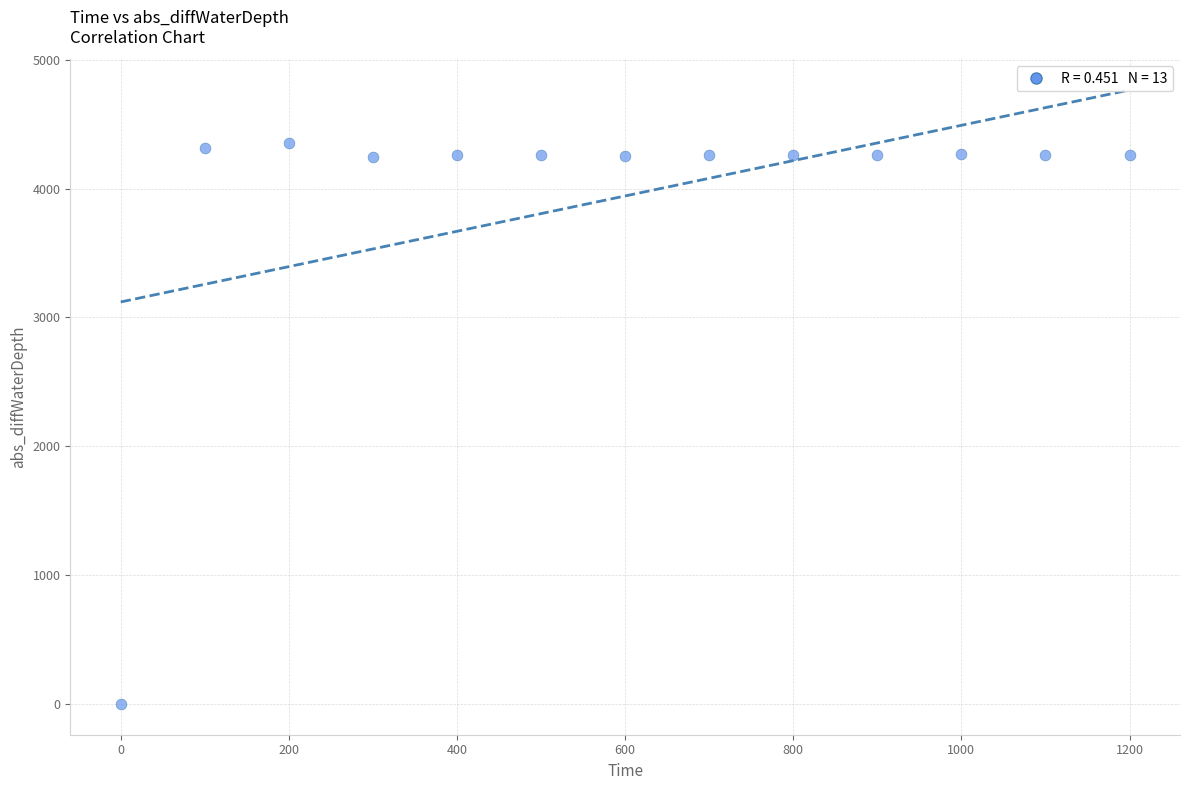

What is the range of X values (max minus min)?

1200.0